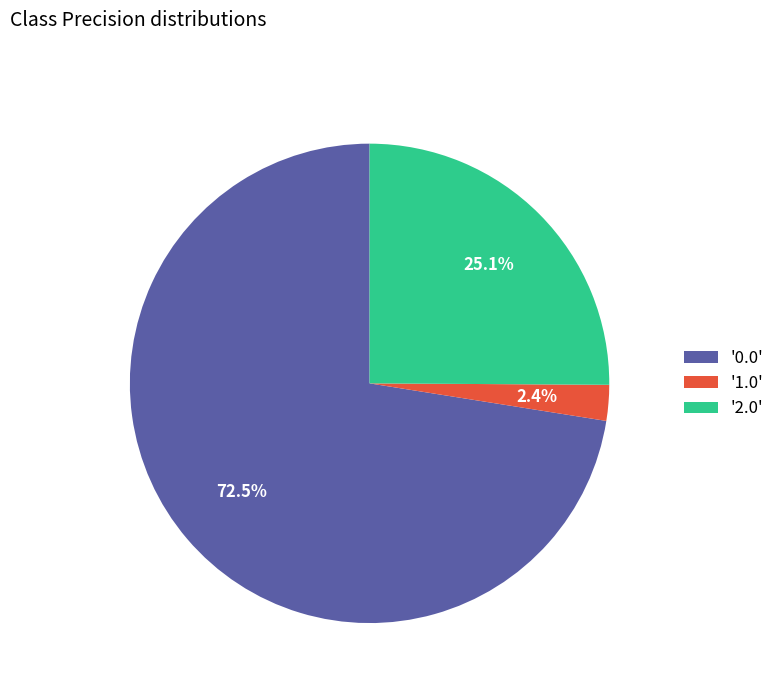

Between '1.0' and '2.0', which is larger?

'2.0'